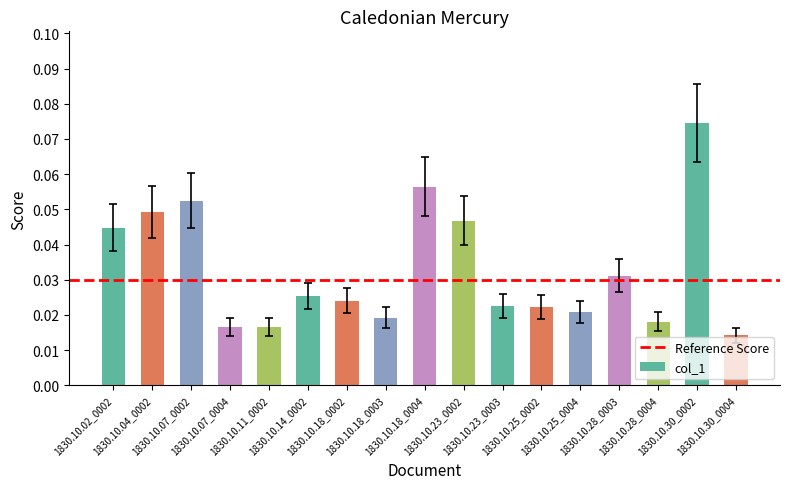

What is the label of the 8th bar from the left?

1830.10.18_0003